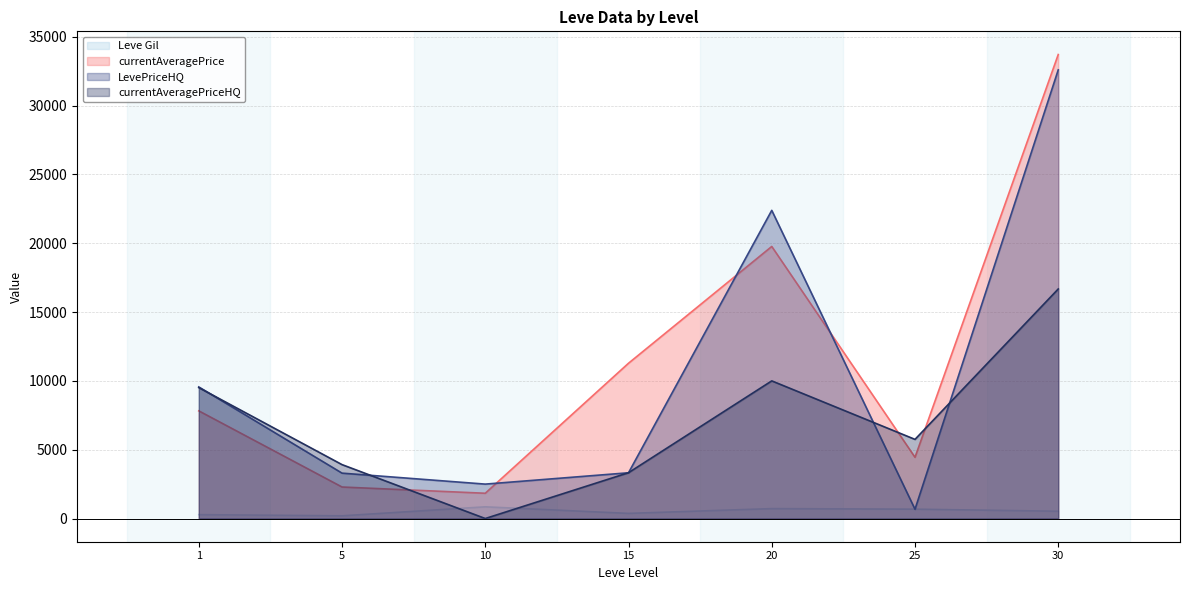

Where do LevePriceHQ and currentAveragePrice first cross each other?

10 and 15